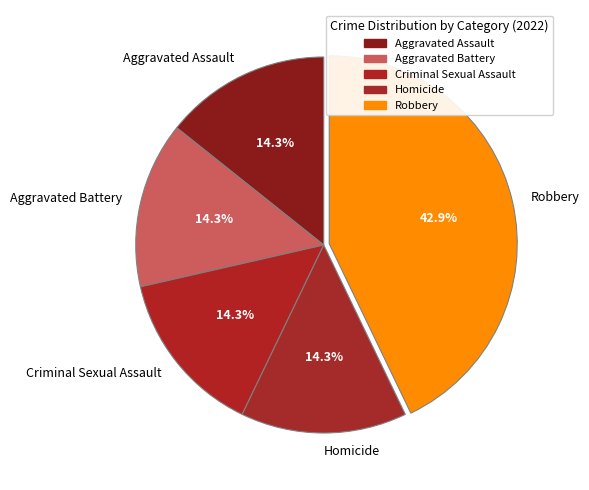

What is the largest slice in the pie chart?

Robbery